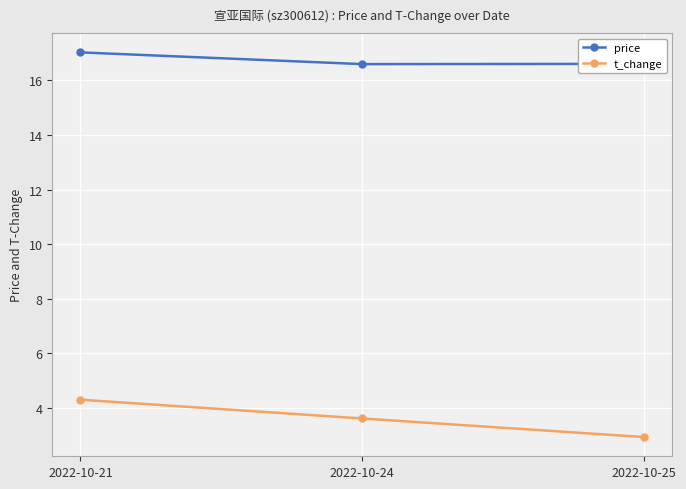

Which series has the largest total across all categories?

price